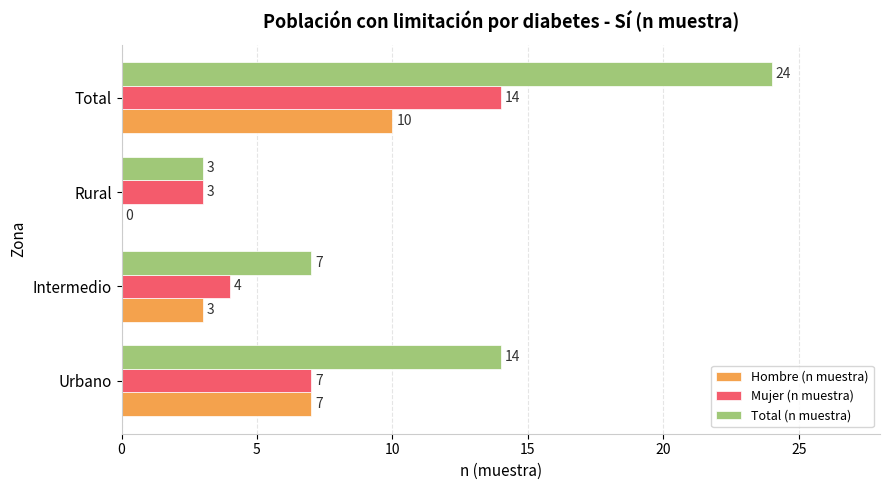

Is it true that Mujer (n muestra) equals 3 at Total?

False